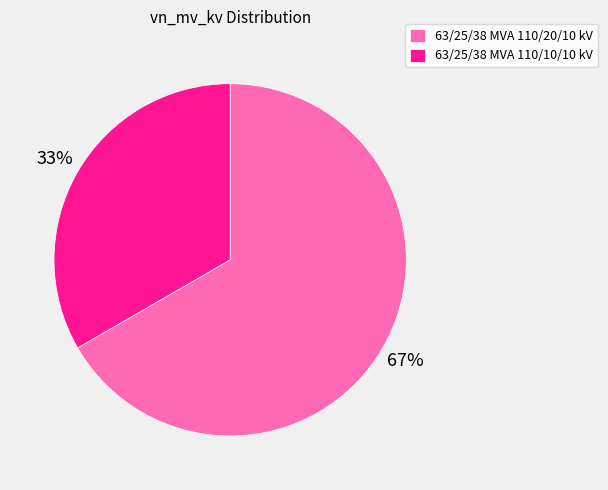

Combined, do 63/25/38 MVA 110/20/10 kV and 63/25/38 MVA 110/10/10 kV account for over 50%?

Yes